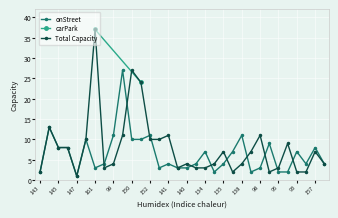

What is the sum of all onStreet values?

207